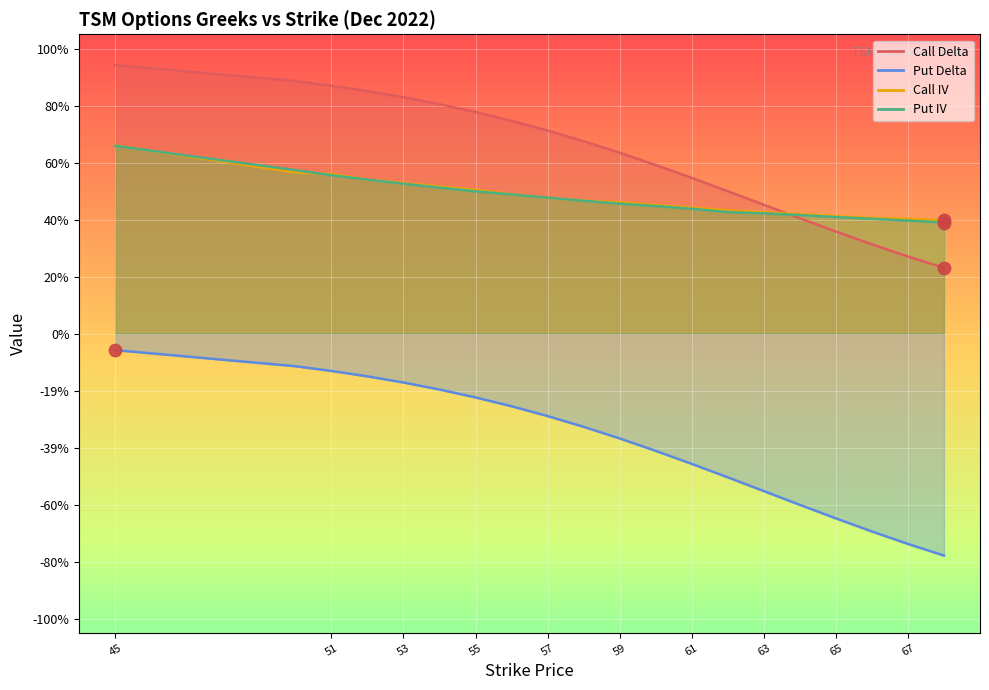

At how many categories does at least one series exceed 0?

20